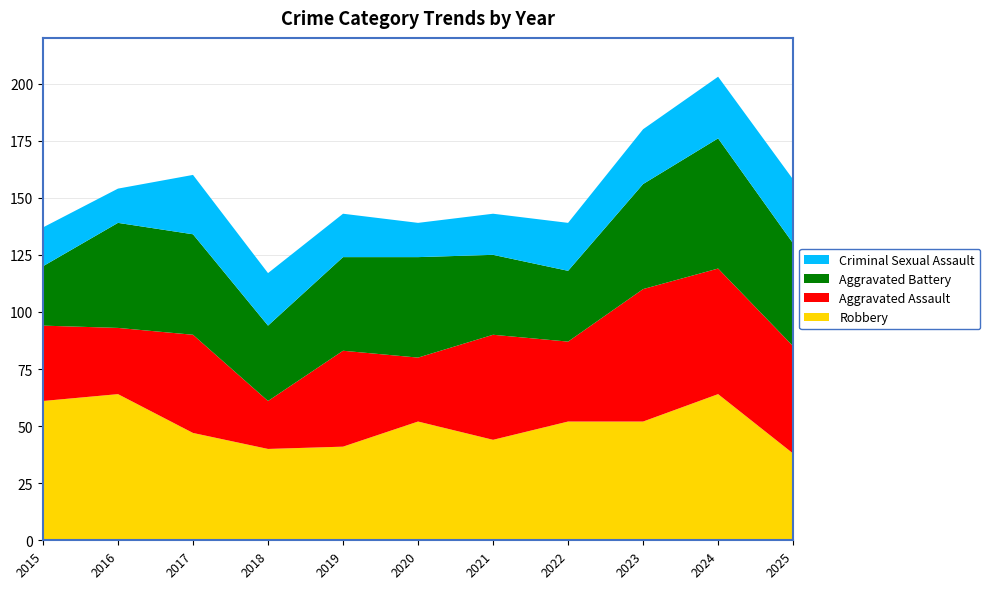

Reading right to left, what are all the values shown in this chart?

Robbery: 38	64	52	52	44	52	41	40	47	64	61
Aggravated Assault: 47	55	58	35	46	28	42	21	43	29	33
Aggravated Battery: 45	57	46	31	35	44	41	33	44	46	26
Criminal Sexual Assault: 28	27	24	21	18	15	19	23	26	15	17